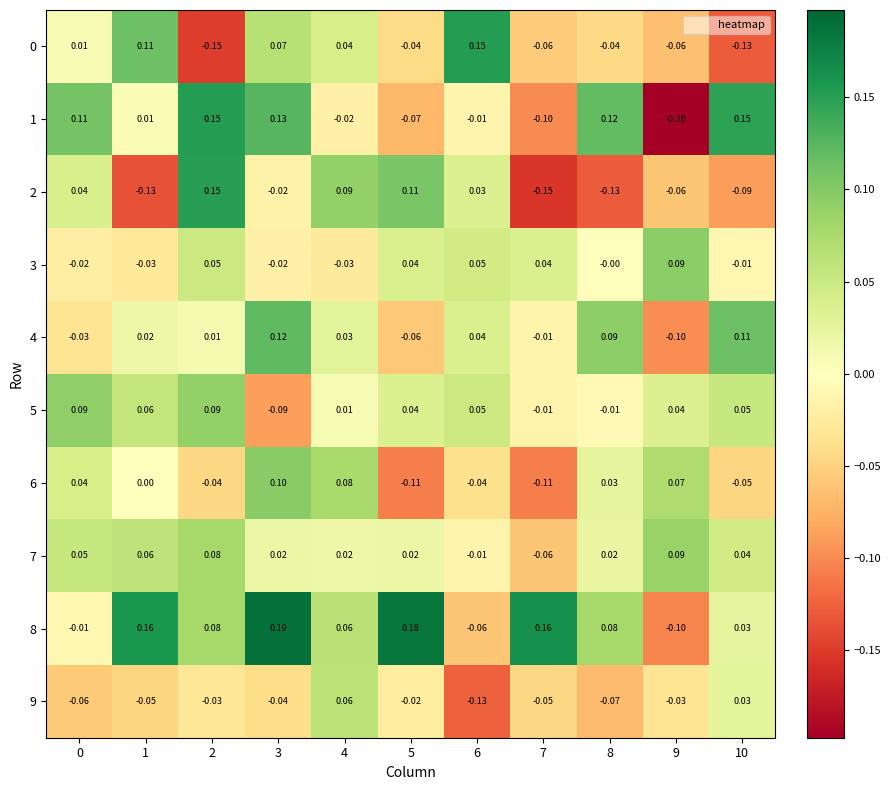

Is the value of 6 at 2 greater than the value of 2 at 3?

No